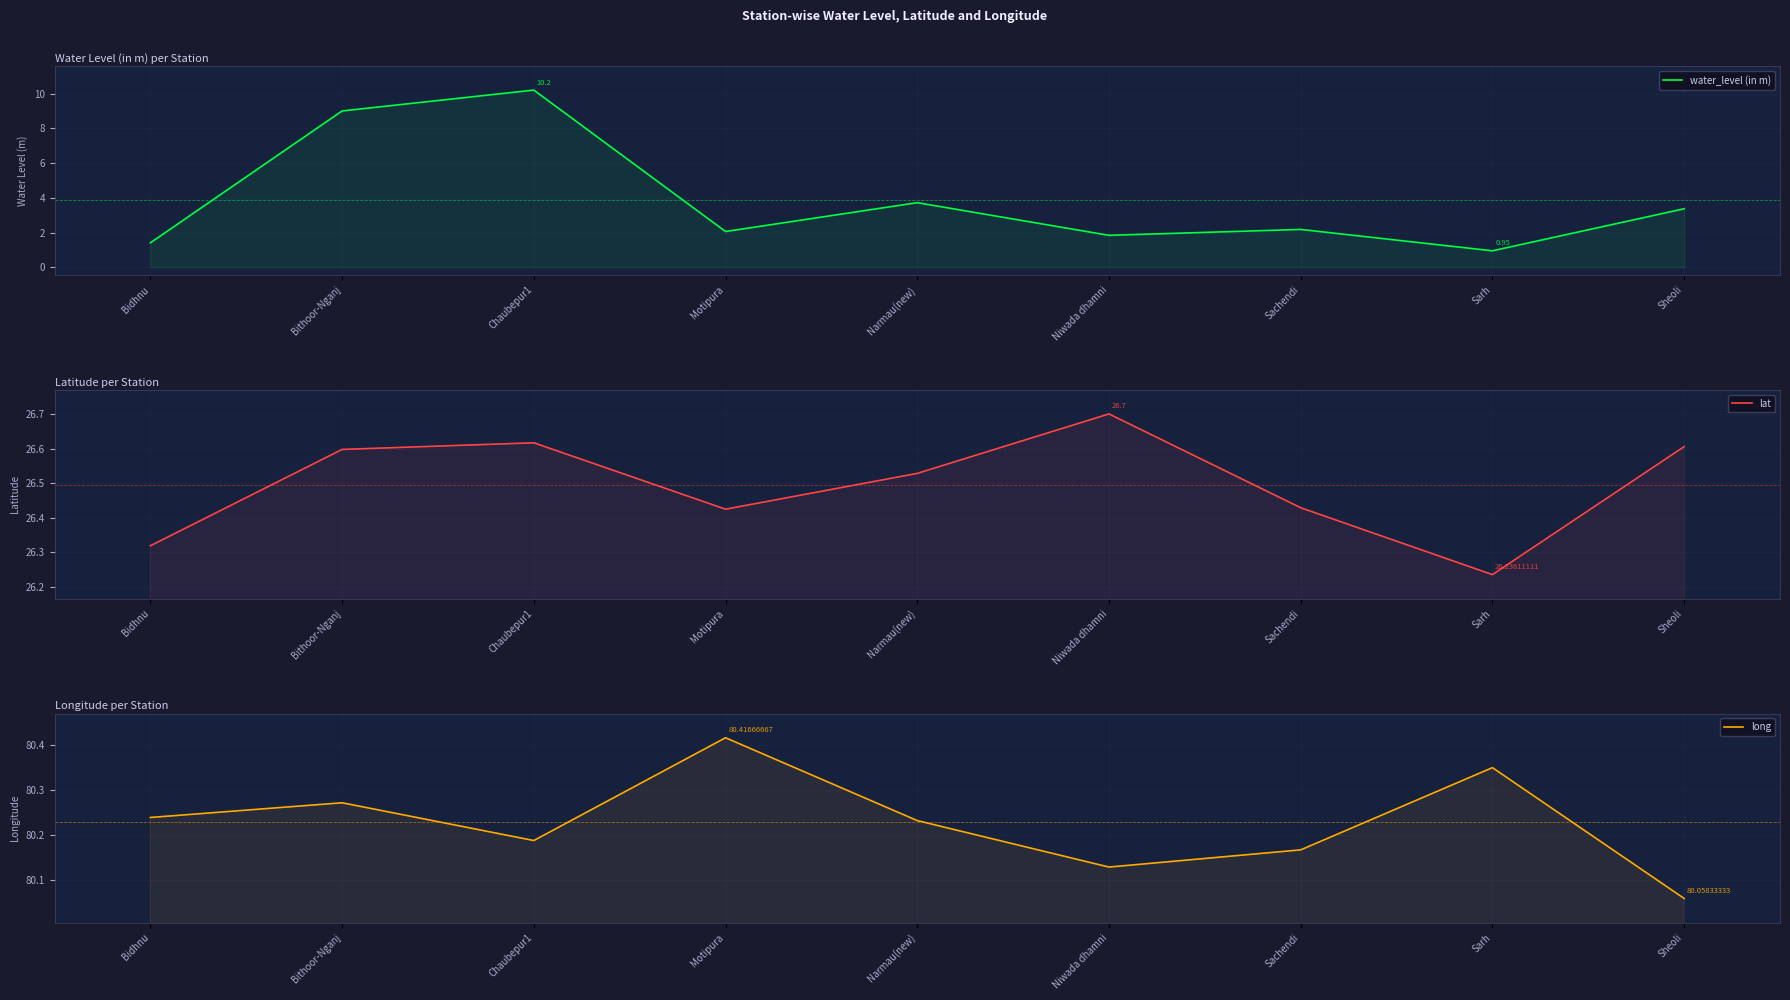

What position from the left is Narmau(new)?

5